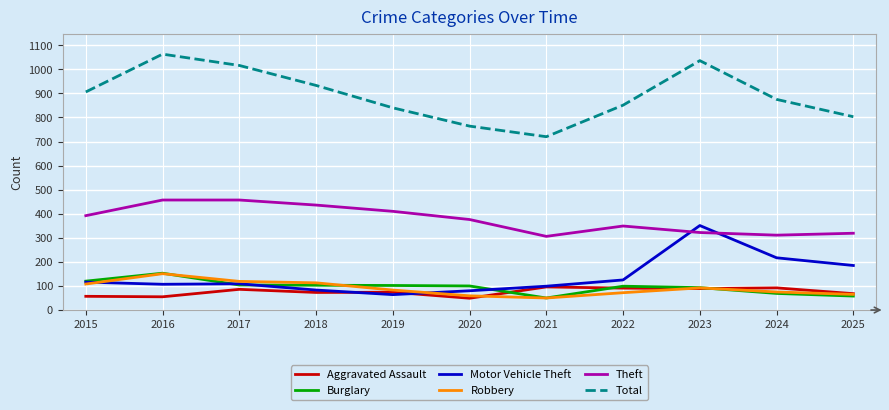

What is the average value of the Theft series?

376